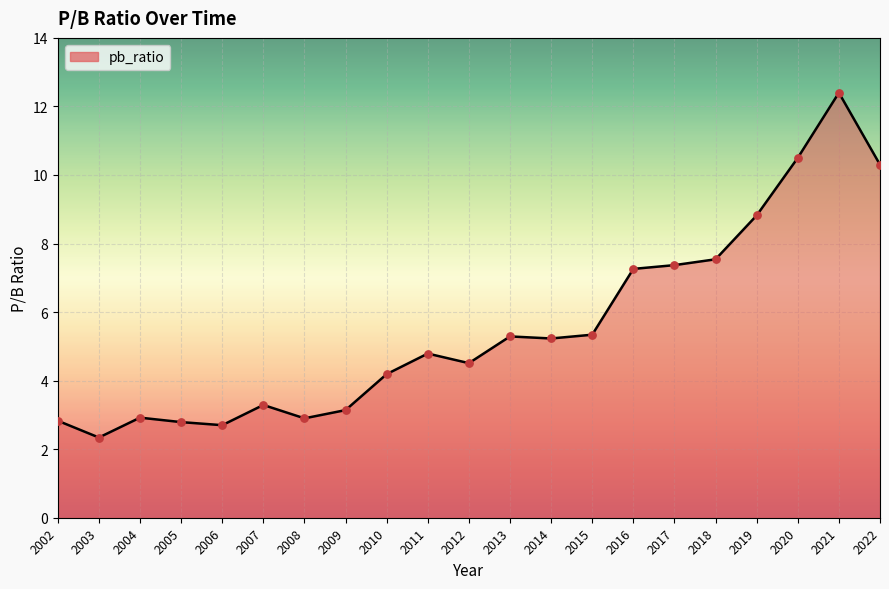

Approximately how many times larger is the value at 2021 compared to 2013?

2.3